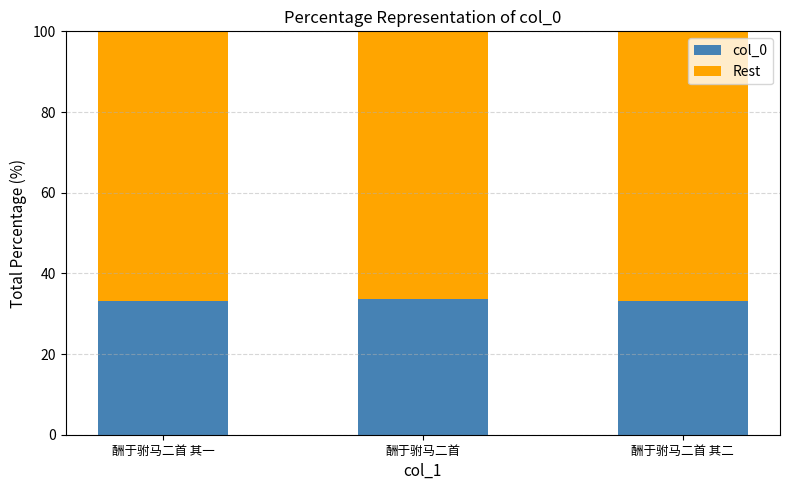

What is the maximum value for col_0?

33.7